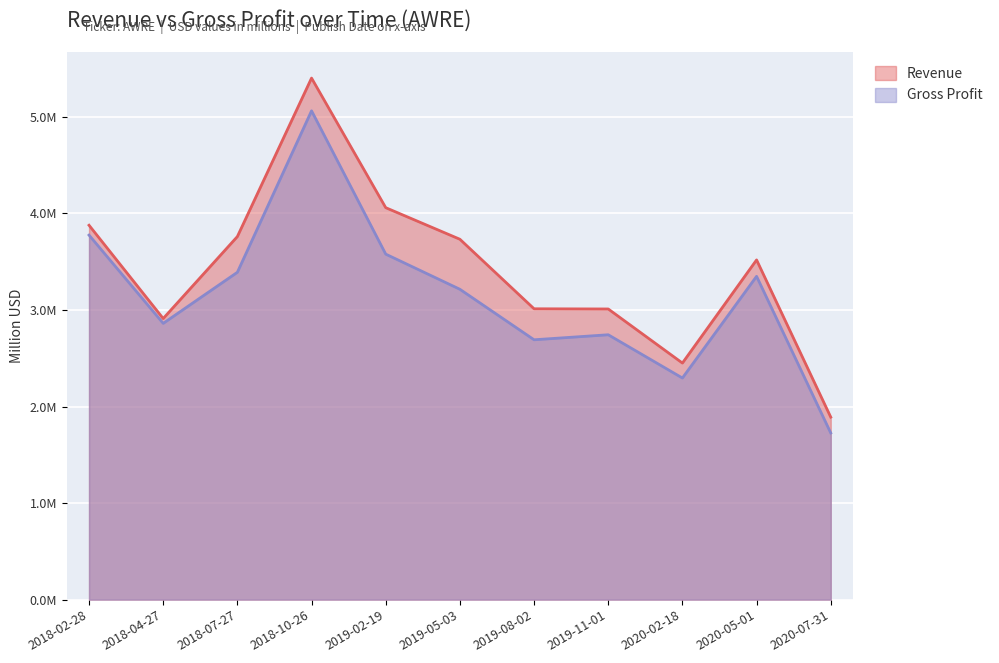

True or false: Revenue has a value of 3.0 at 2019-11-01.

True